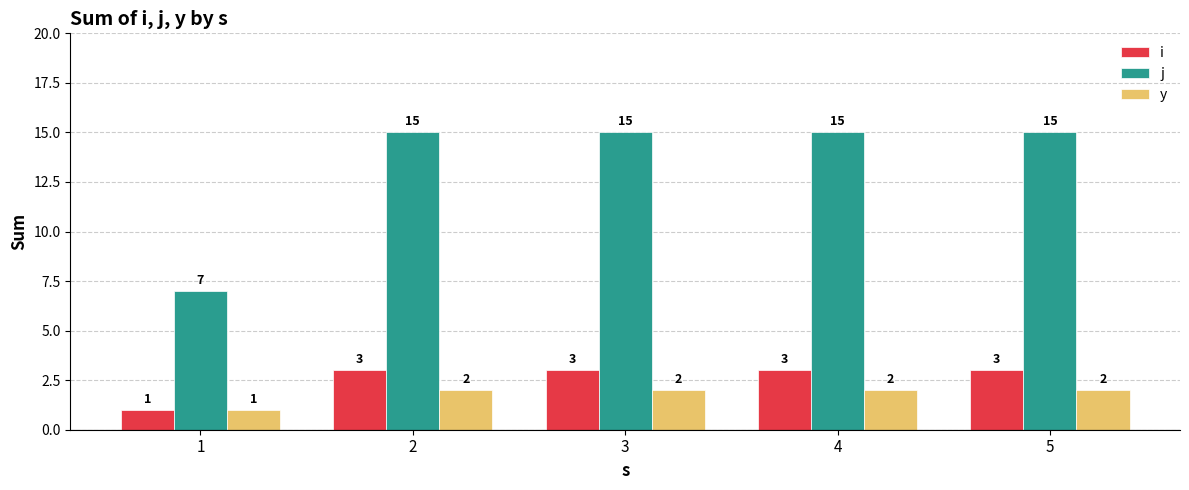

Count the j values in the range 15 to 16.

4